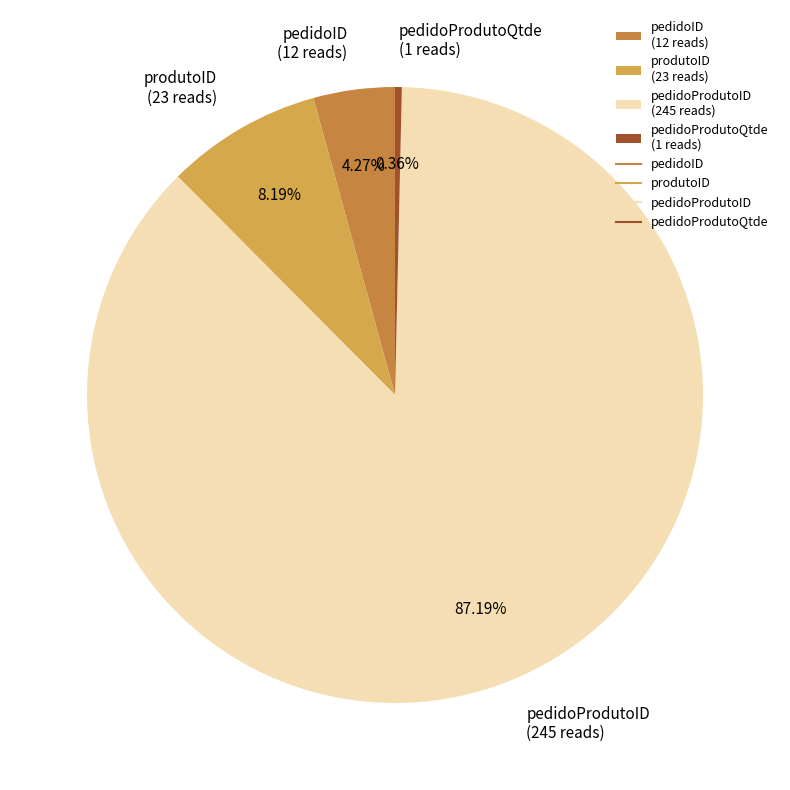

True or false: produtoID accounts for 8% of the total.

True